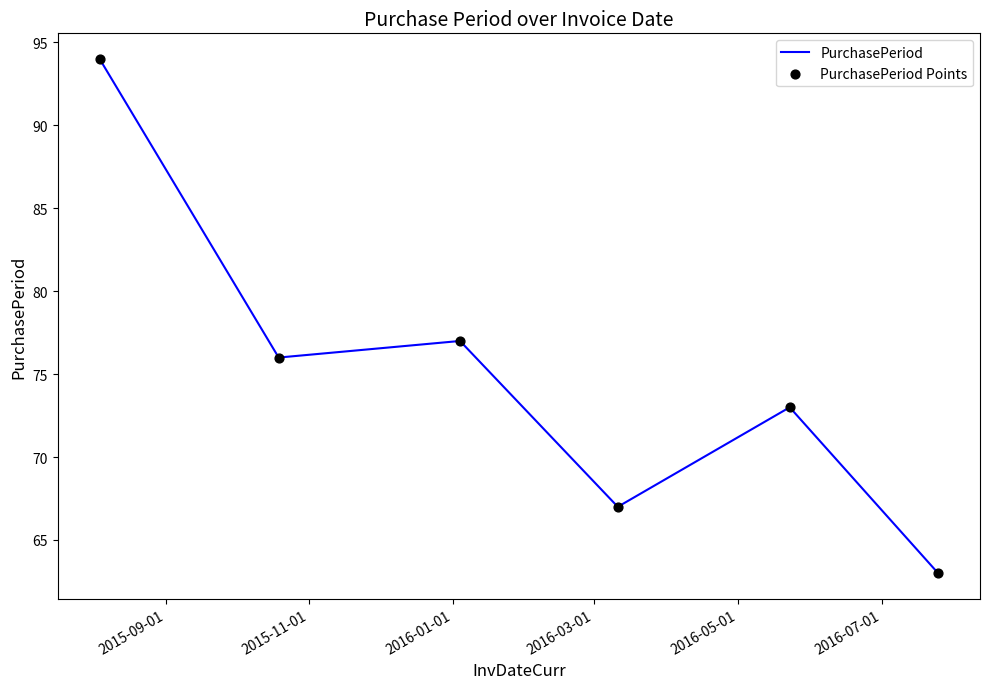

What is the sum of all values?

450